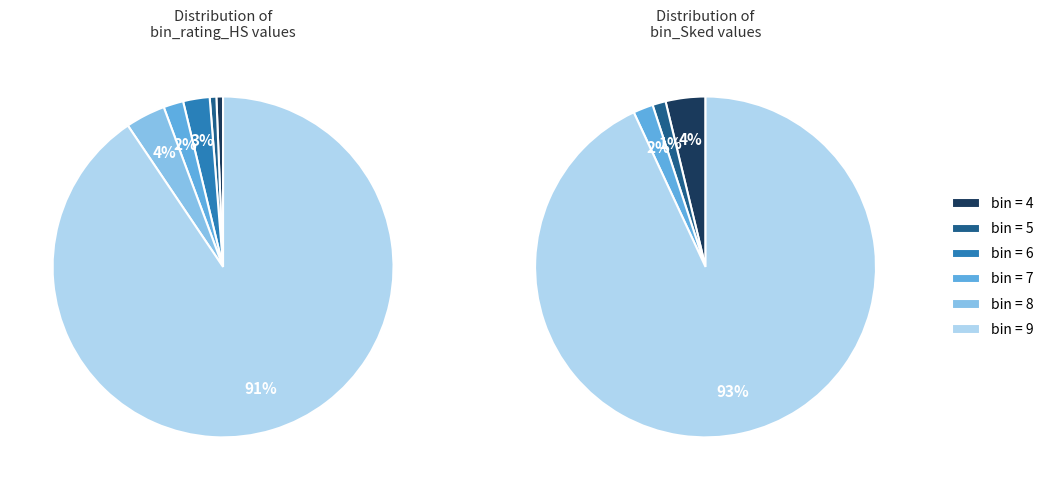

How much of the chart is everything except bin_rating_HS_8?

96.2%